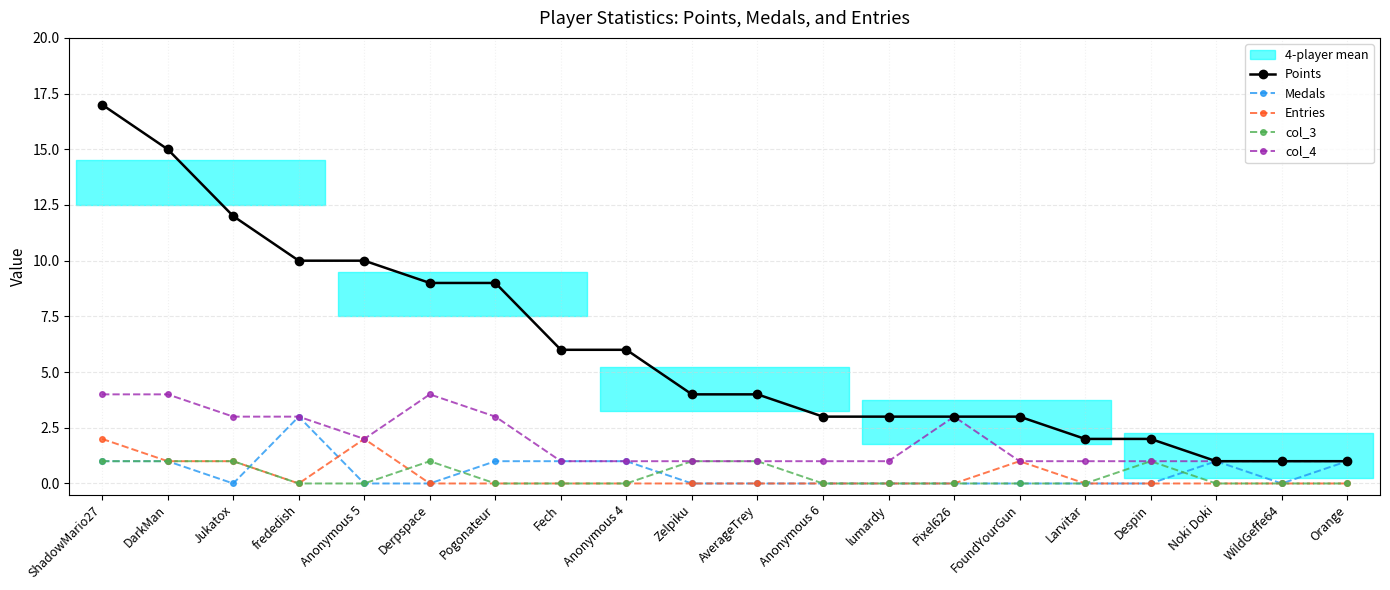

At how many categories does at least one series exceed 2?

15